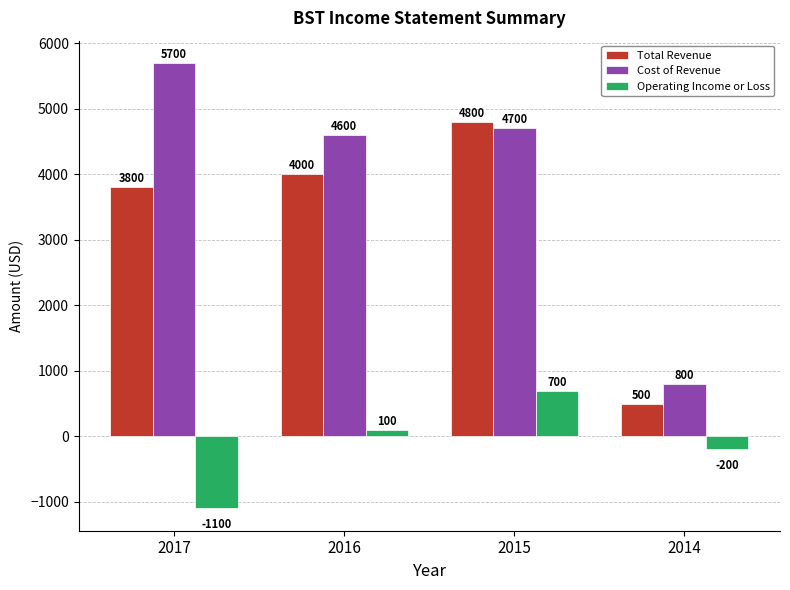

True or false: Total Revenue has a value of 3800 at 2017.

True